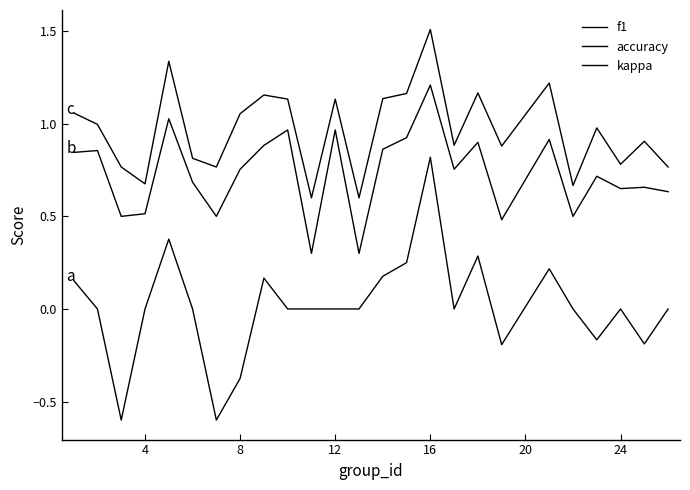

In accuracy, how many points are lower than both neighbors (excluding endpoints)?

8